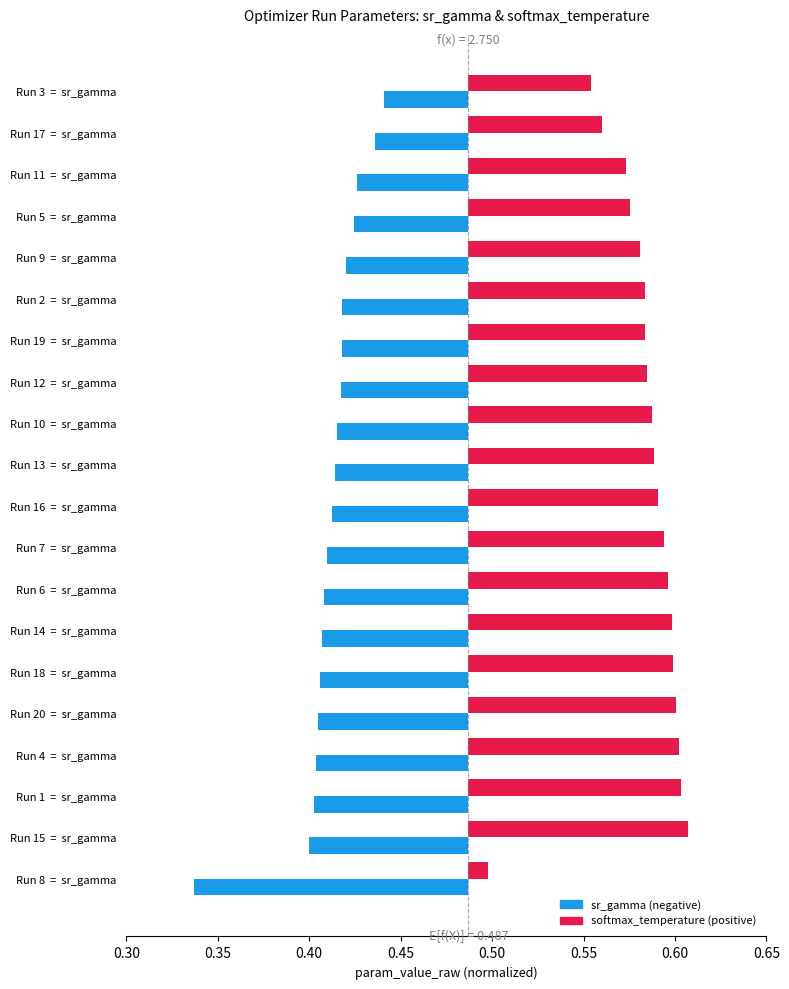

Does the chart contain stacked bars?

No